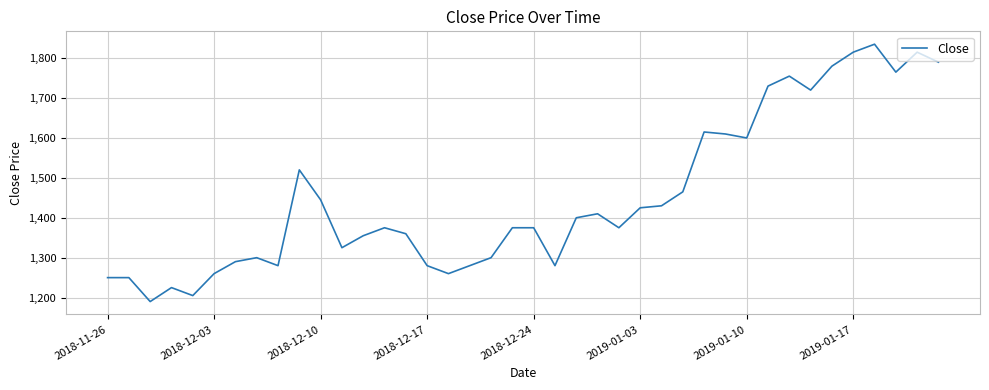

What is the smallest value displayed?

1190